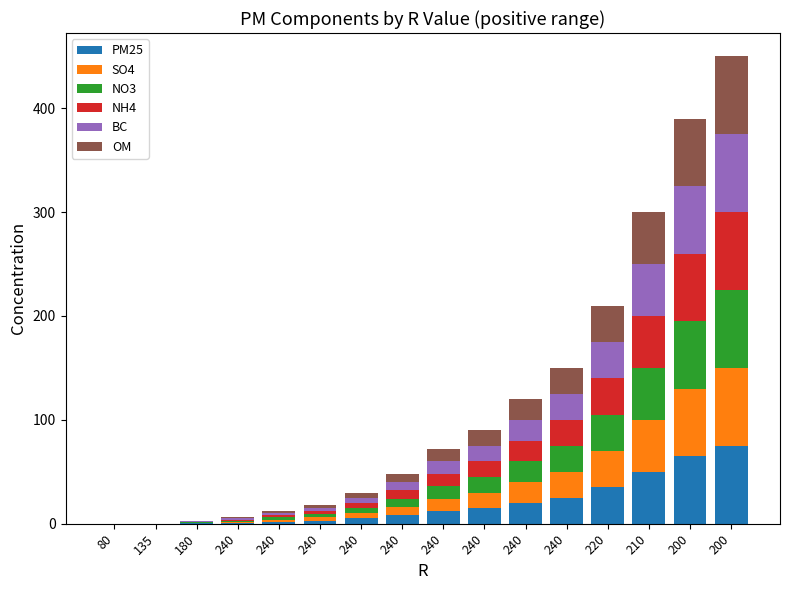

Which series has the largest total across all categories?

PM25